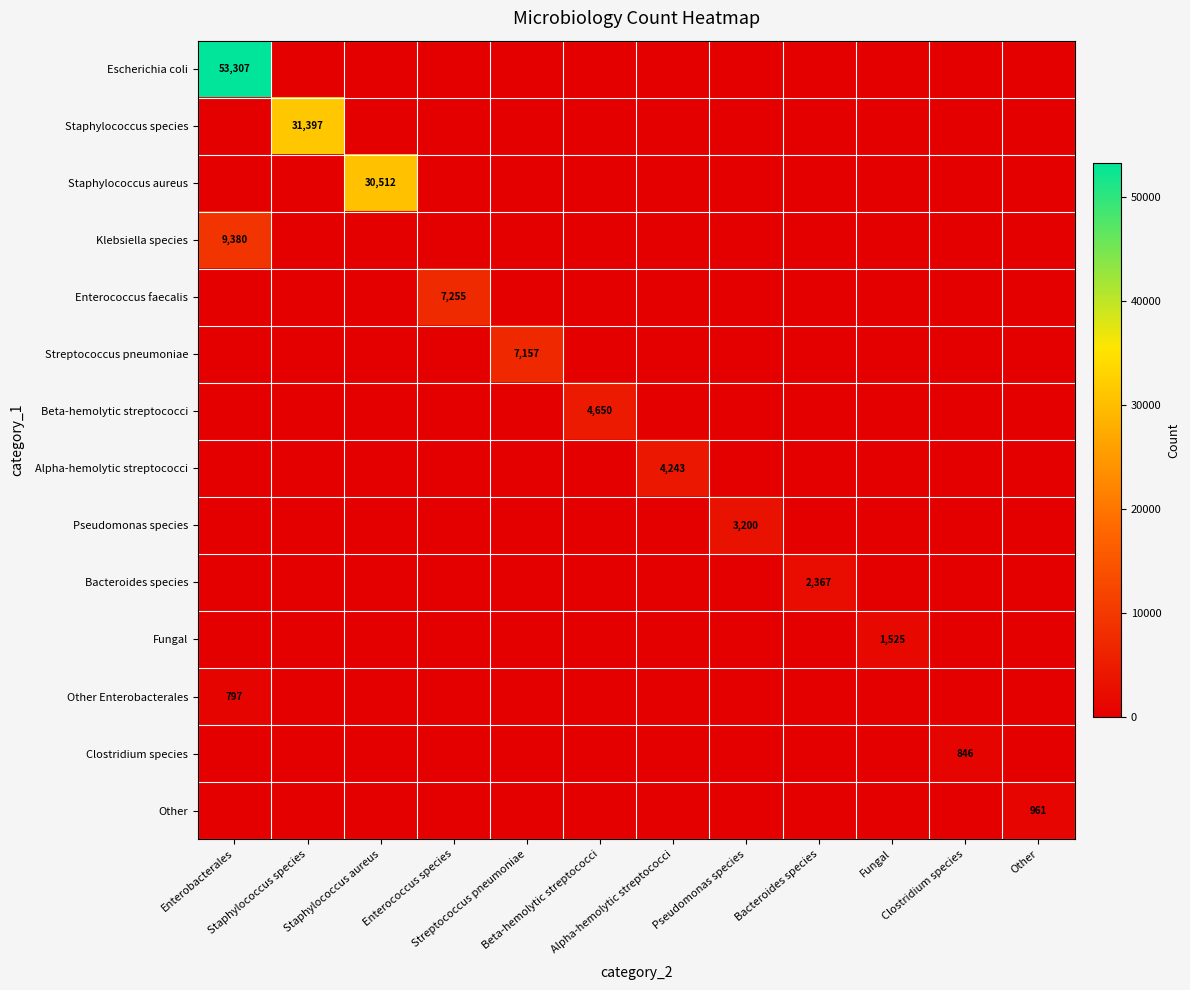

Is the value of Klebsiella species at Beta-hemolytic streptococci greater than the value of Beta-hemolytic streptococci at Staphylococcus species?

No